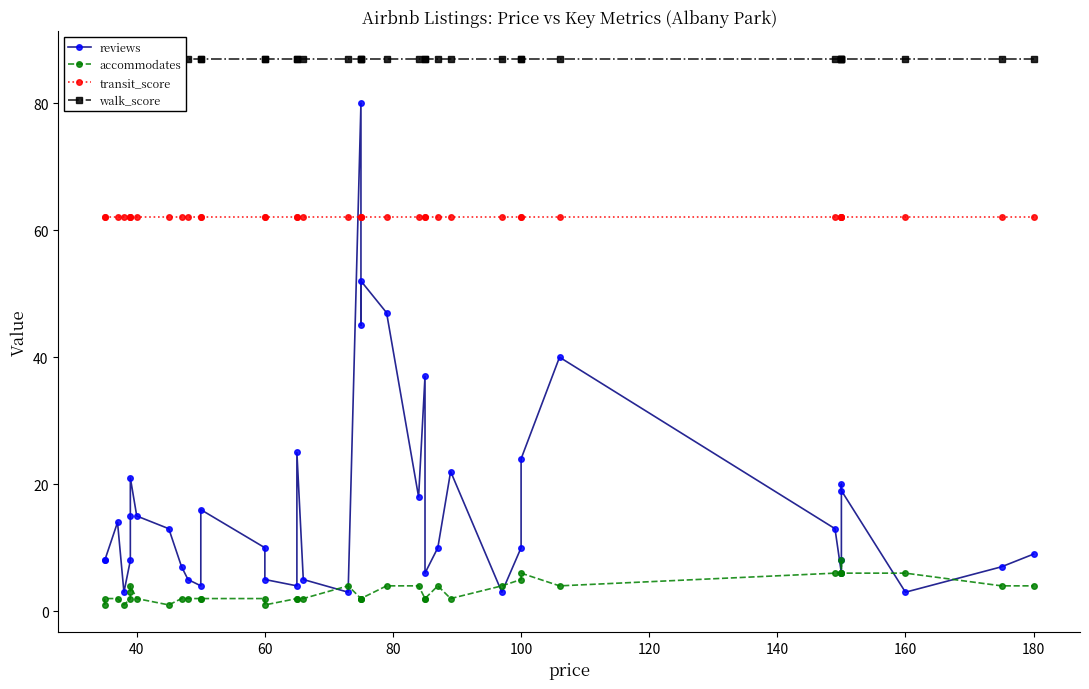

Is it true that walk_score equals 87 at 100?

True